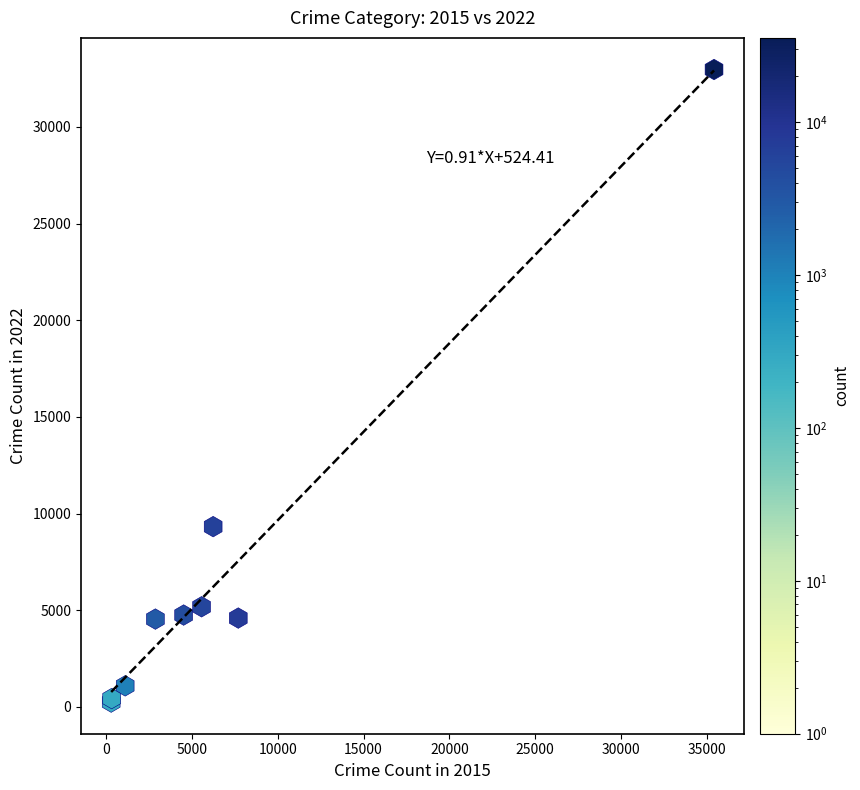

What Y value in the scatter plot is closest to 16610?

9327